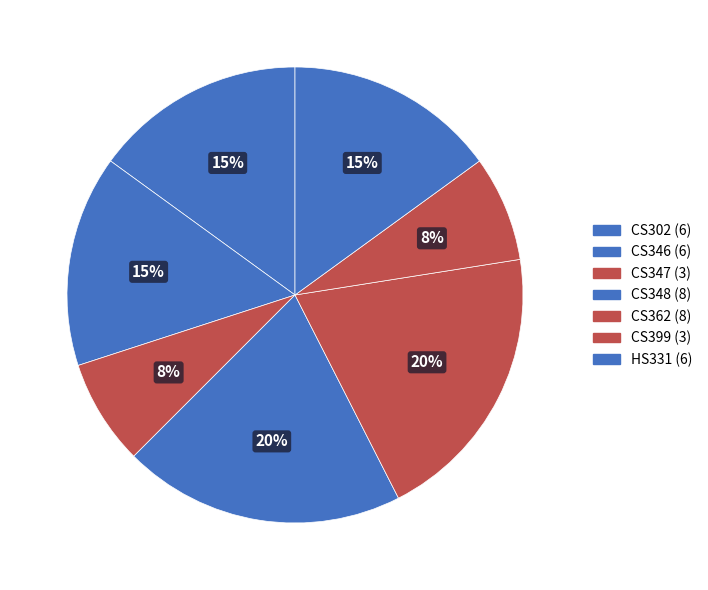

Rank the categories by value from highest to lowest.

CS348 (8), CS362 (8), CS302 (6), CS346 (6), HS331 (6), CS347 (3), CS399 (3)